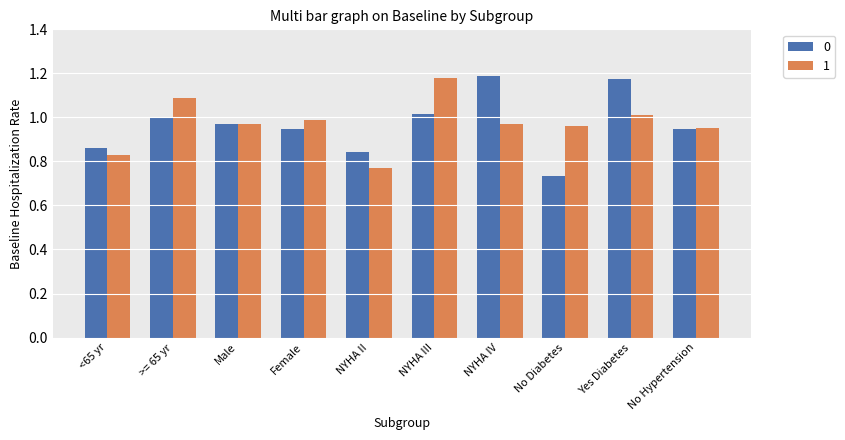

The 0 series shows 0.2 at >= 65 yr. True or false?

False